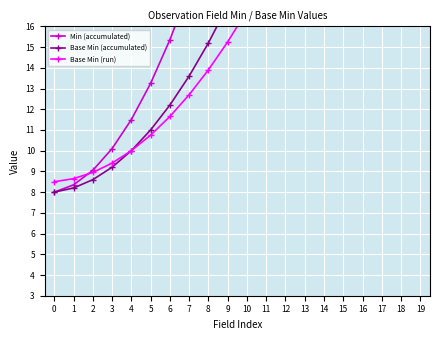

Is the value of Base Min (run) at 14 greater than the value of Base Min (accumulated) at 3?

Yes